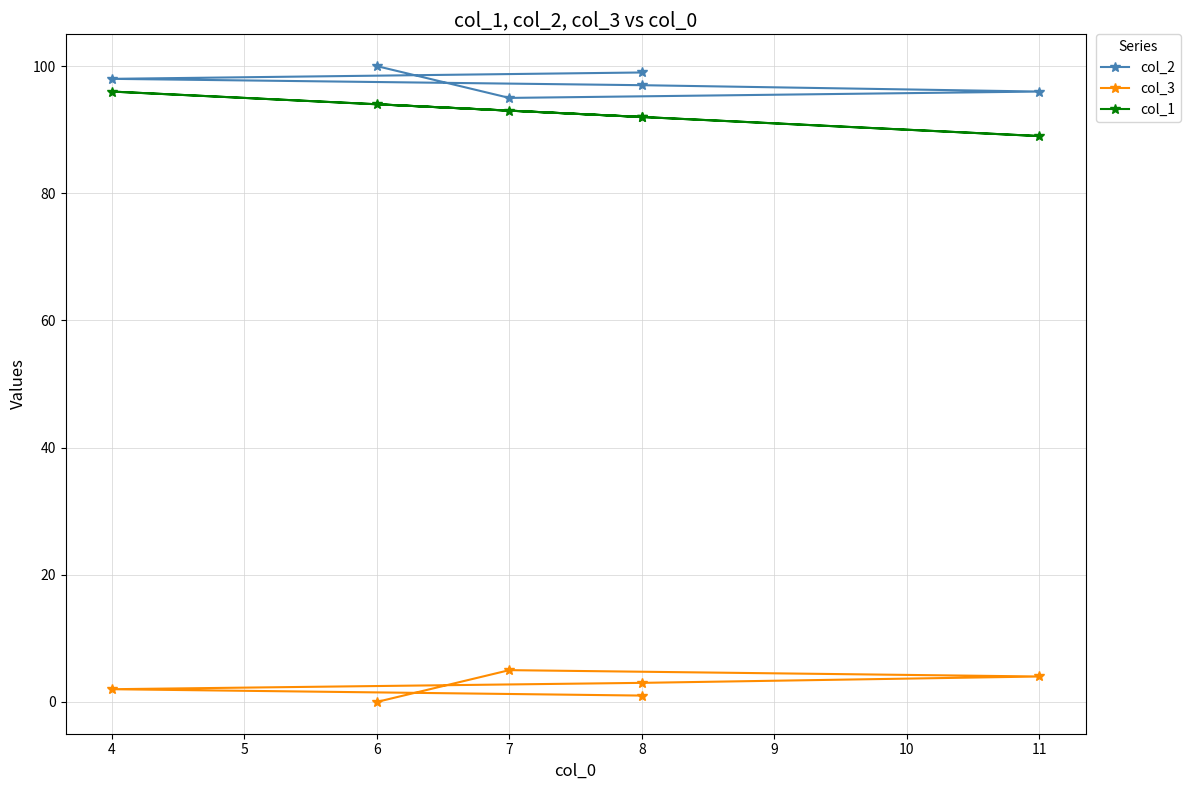

What is the sum of all col_1 values?

556